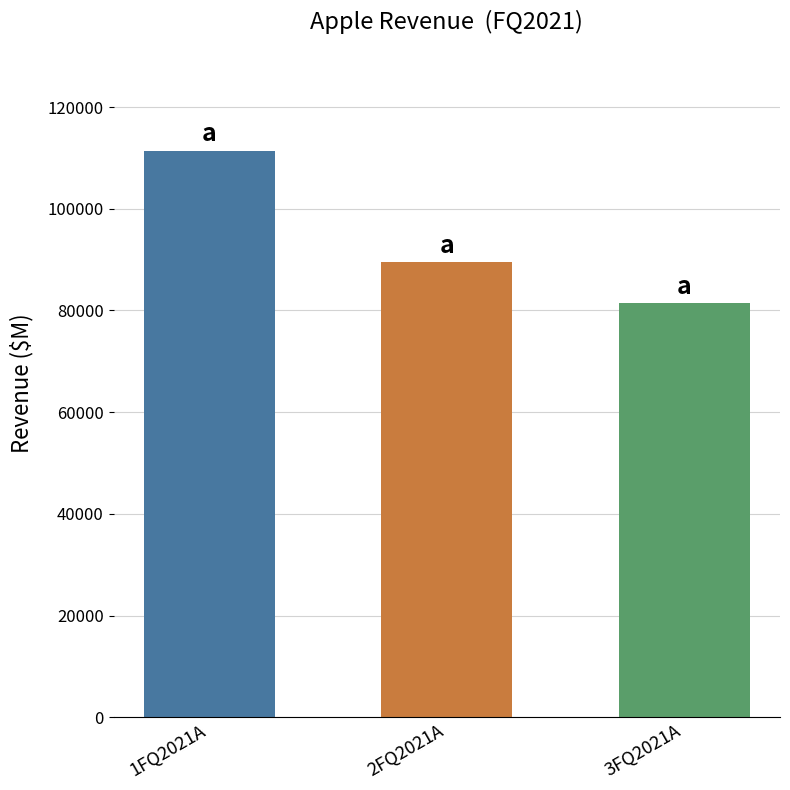

Rank the categories by value from highest to lowest.

1FQ2021A, 2FQ2021A, 3FQ2021A